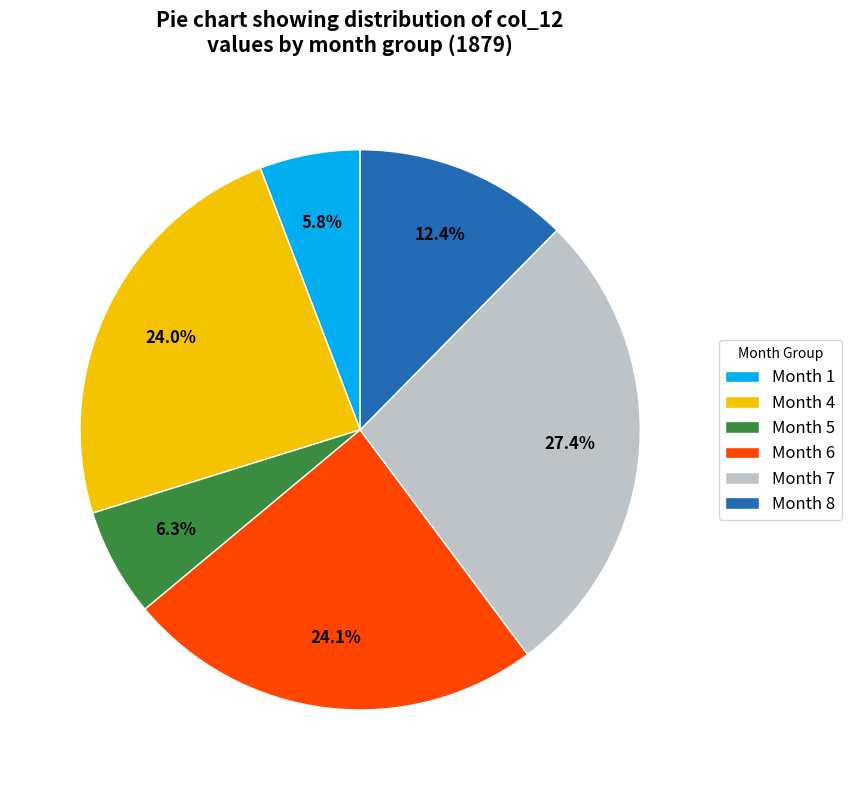

What is the ratio of the value at Month 7 to the value at Month 4?

1.1